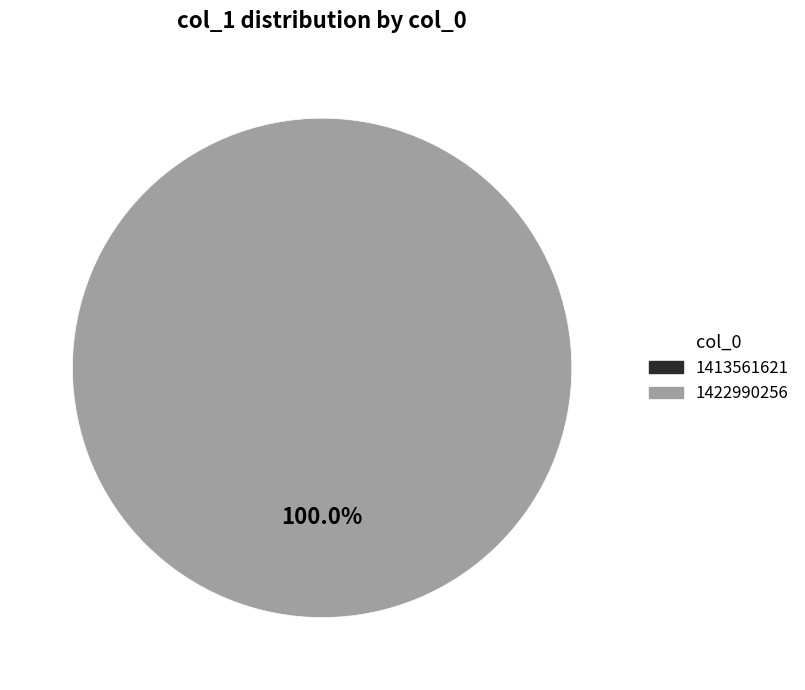

To the nearest percent, what percentage of the pie is 1422990256?

100%